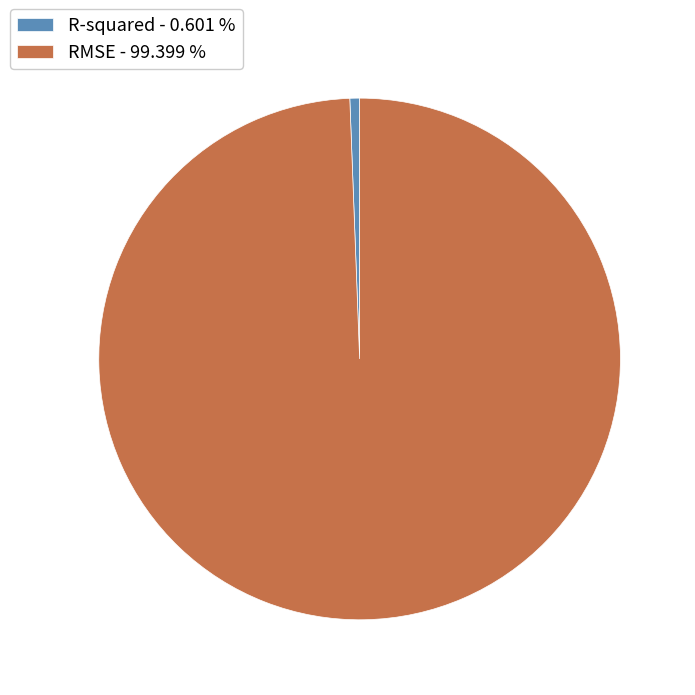

Which slice represents more than half of the pie?

RMSE